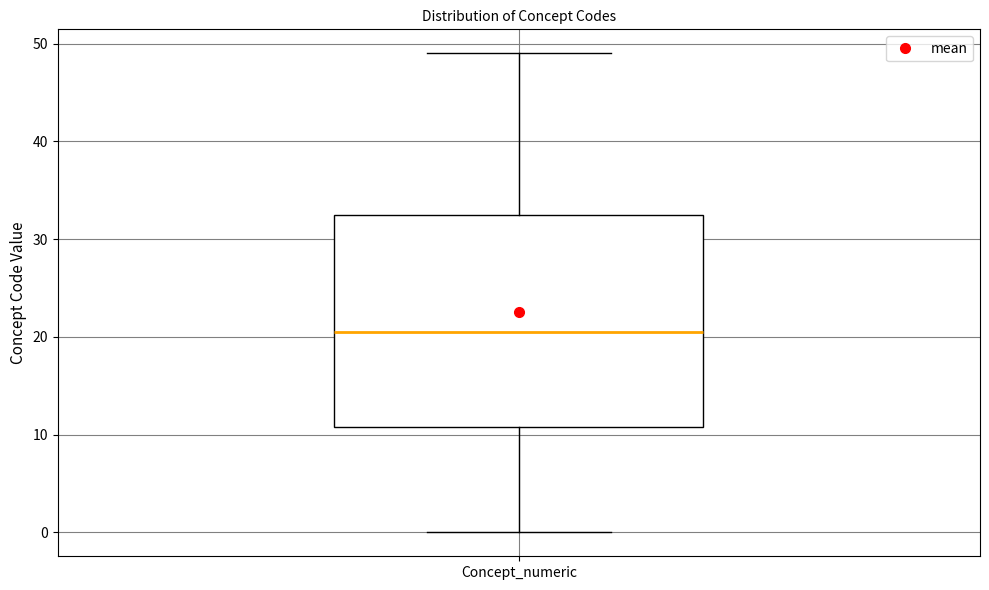

Where does the upper whisker of the box for Concept_numeric end on the y-axis? The values are not printed on the chart, so give them approximately, as read against the axis.

49